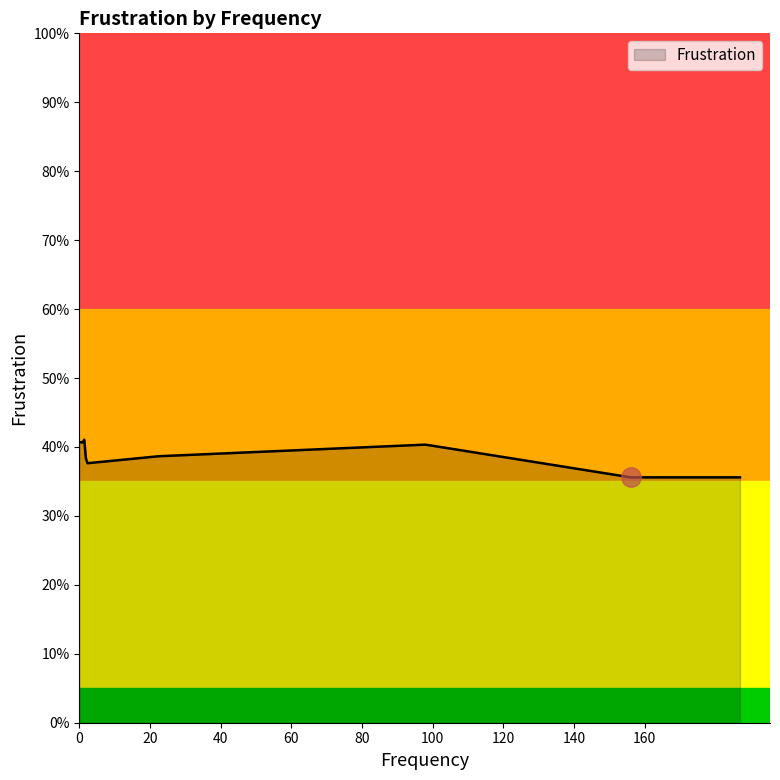

At which label is the value closest to 0?

170